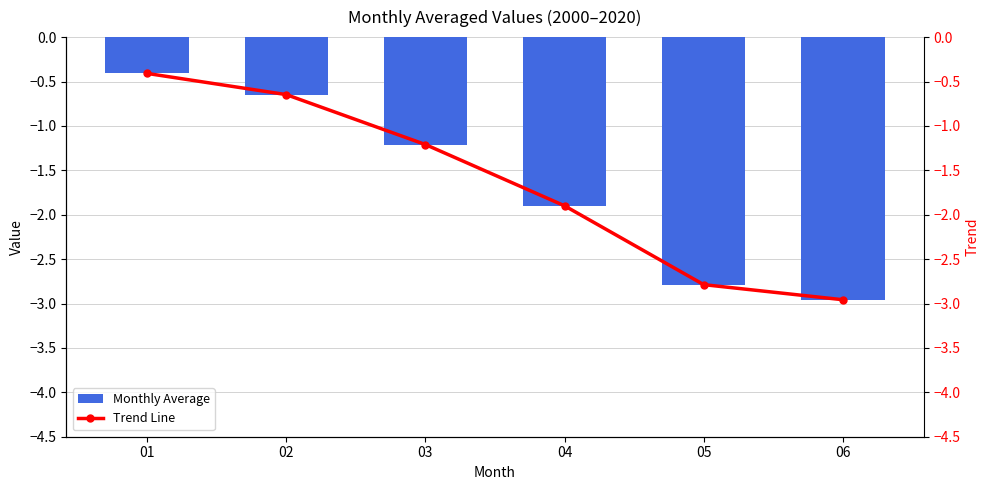

Count the number of categories in the chart.

6